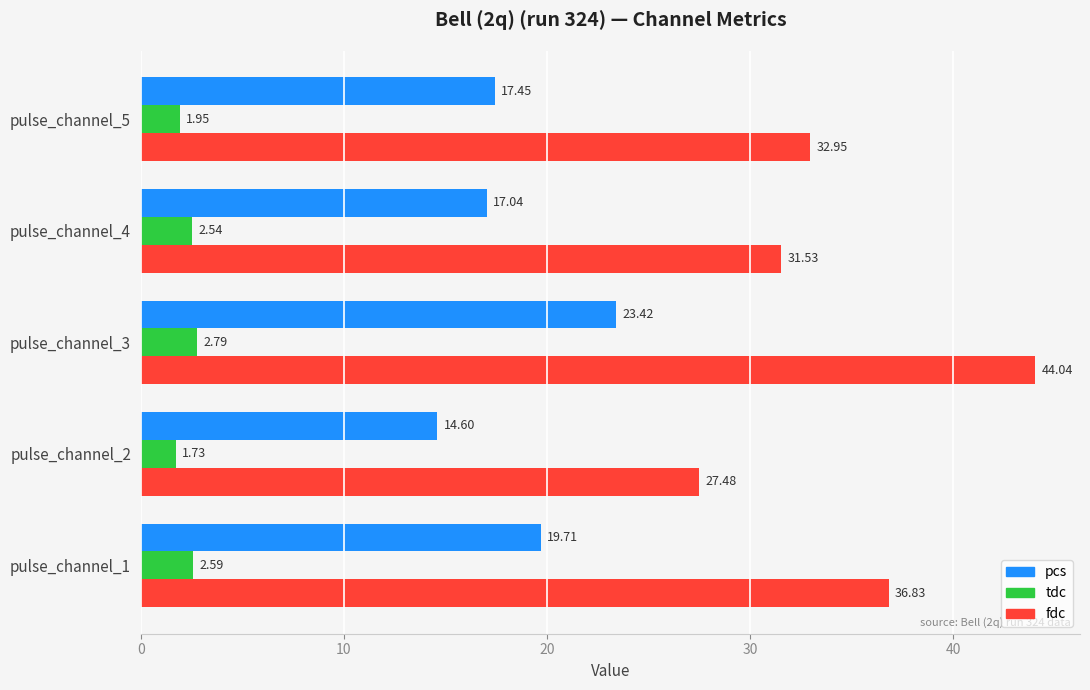

At how many categories does at least one series exceed 25?

5